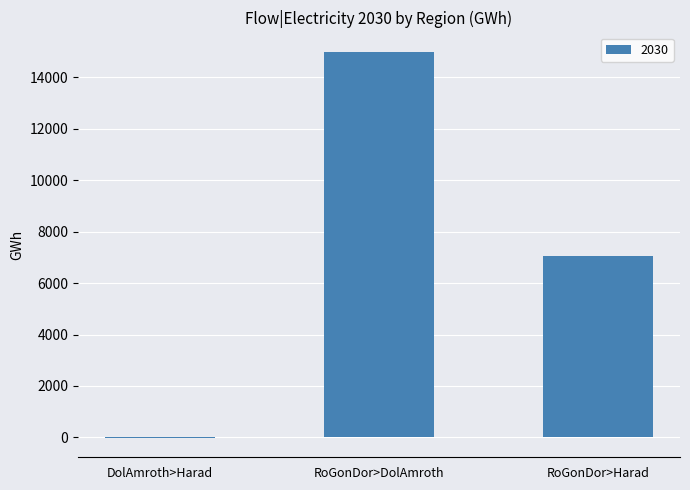

Between RoGonDor>Harad and RoGonDor>DolAmroth, which is larger?

RoGonDor>DolAmroth